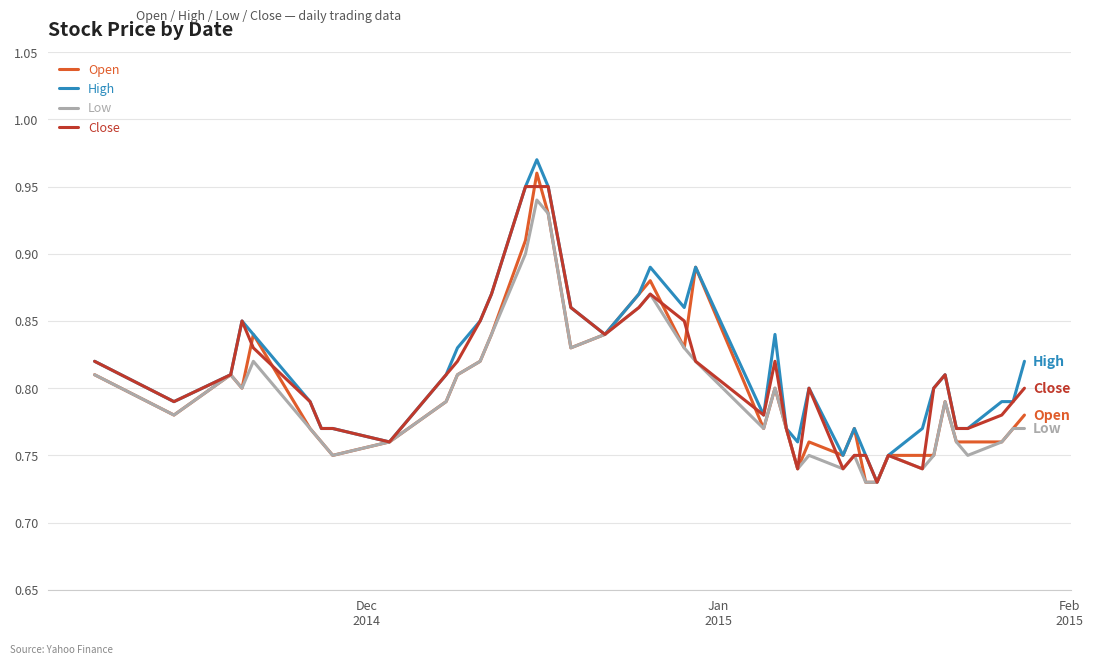

What are all the series names shown in the legend?

Open, High, Low, Close